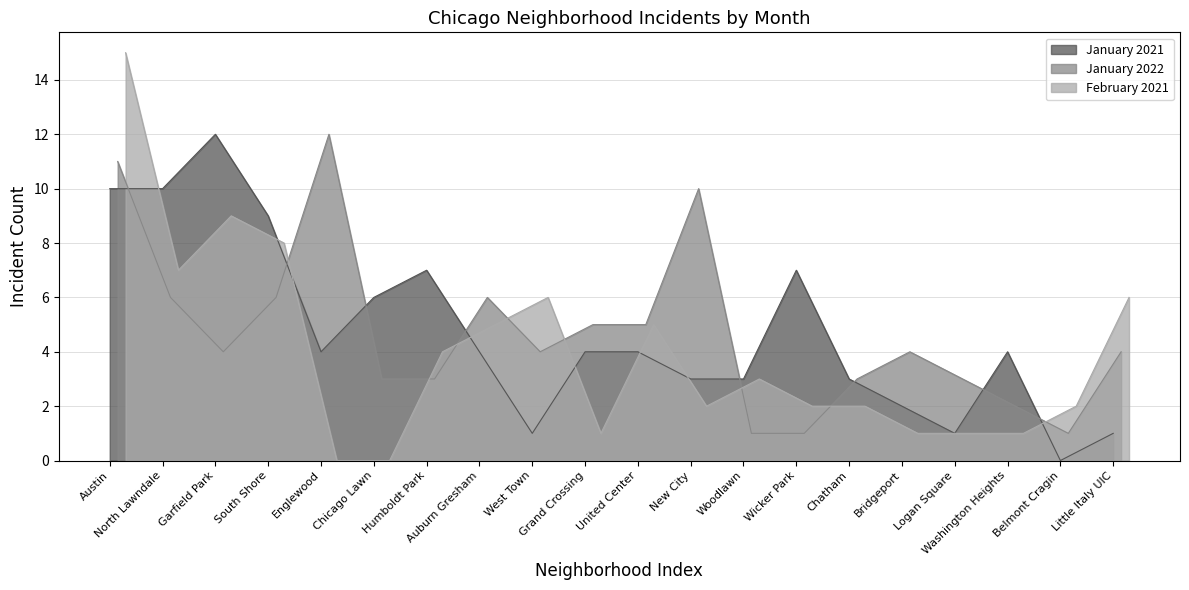

What is the lowest value of the January 2022 series?

1